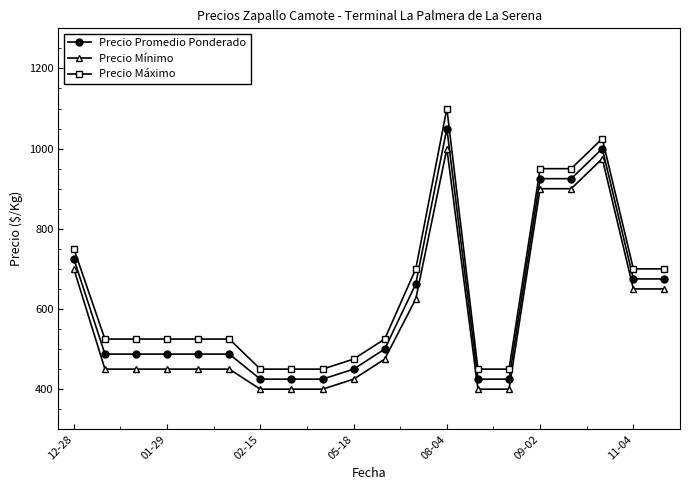

List the series in order of their overall mean, lowest first.

Precio Mínimo, Precio Promedio Ponderado, Precio Máximo